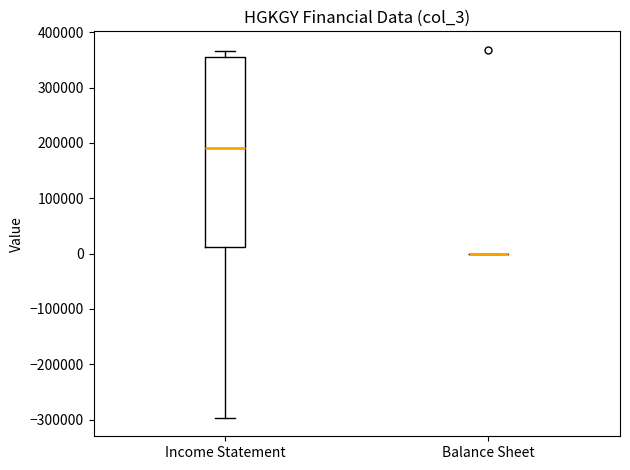

Where is the upper edge of the box for Income Statement on the y-axis? The values are not printed on the chart, so give them approximately, as read against the axis.

350000